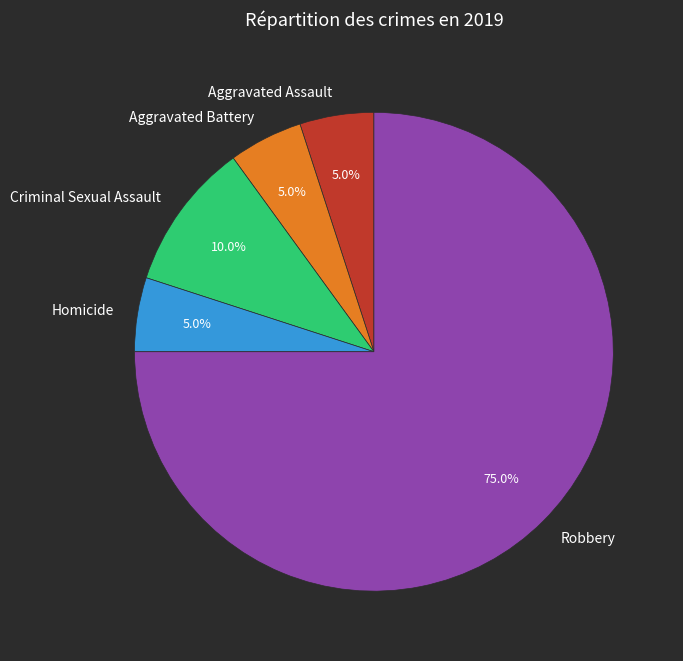

To the nearest percent, what is the combined percentage of Aggravated Assault and Homicide?

10%